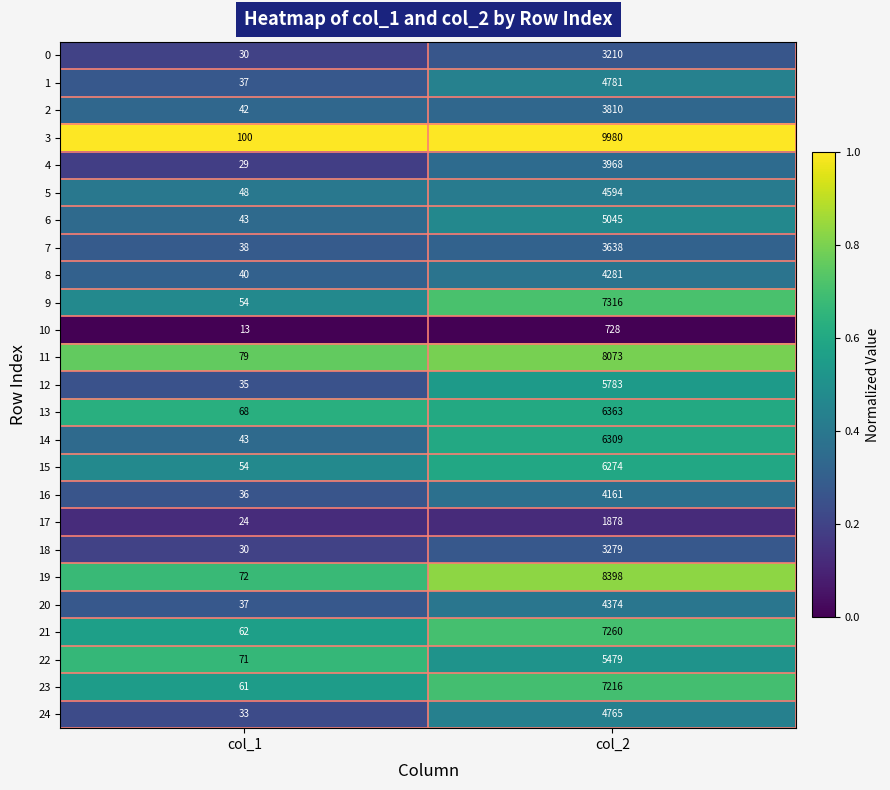

Is it true that 23 equals 7216 at col_2?

True